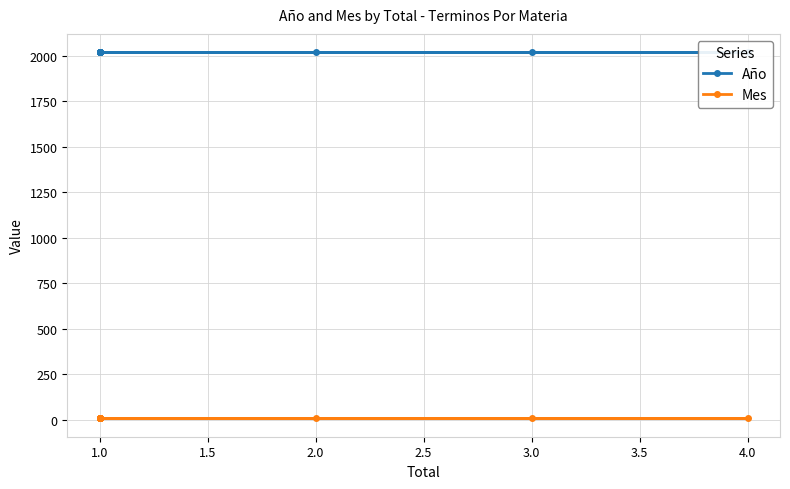

How many lines are shown in the chart?

2